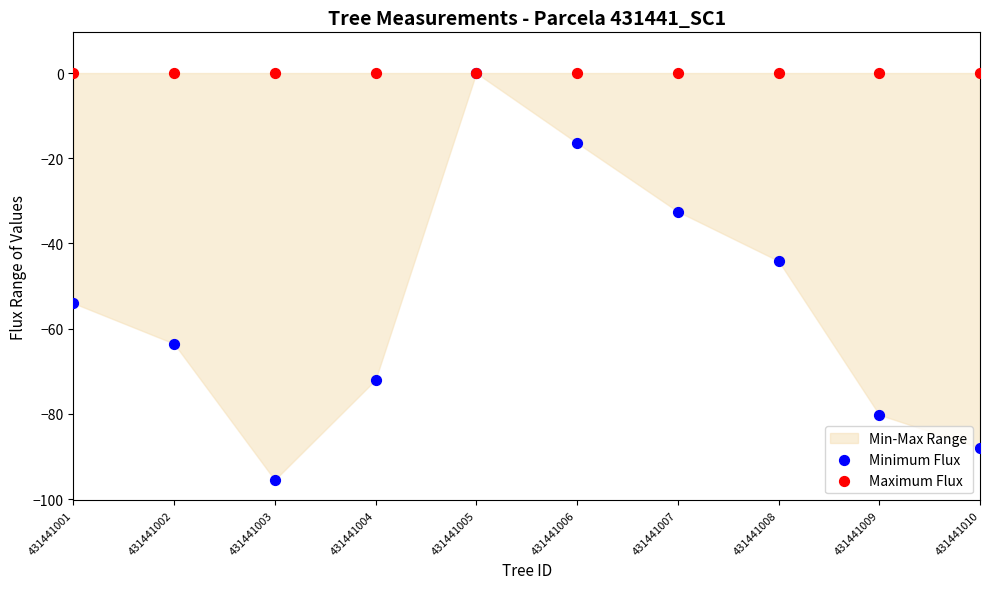

In the Minimum Flux series, what Y value is closest to -47?

-44.1